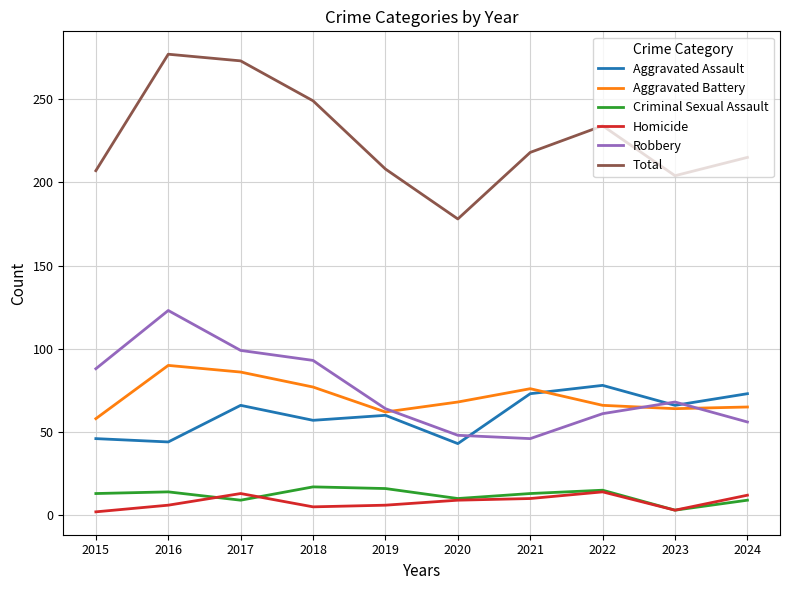

What is the sum of the Aggravated Assault values at 2021 and 2015?

119